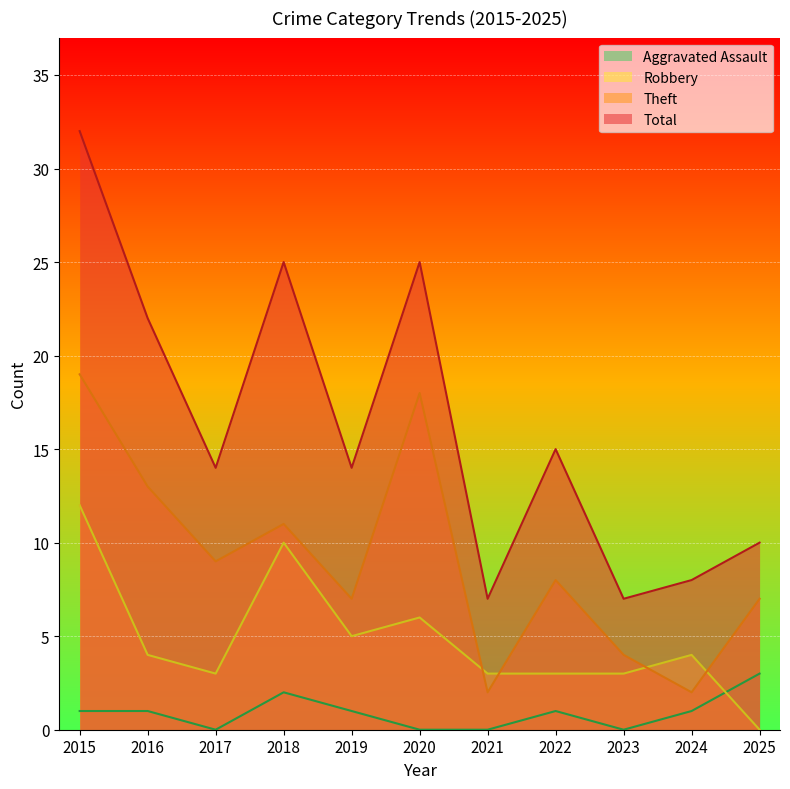

Reading left to right, transcribe all the data shown in this chart.

Aggravated Assault: 1	1	0	2	1	0	0	1	0	1	3
Robbery: 12	4	3	10	5	6	3	3	3	4	0
Theft: 19	13	9	11	7	18	2	8	4	2	7
Total: 32	22	14	25	14	25	7	15	7	8	10